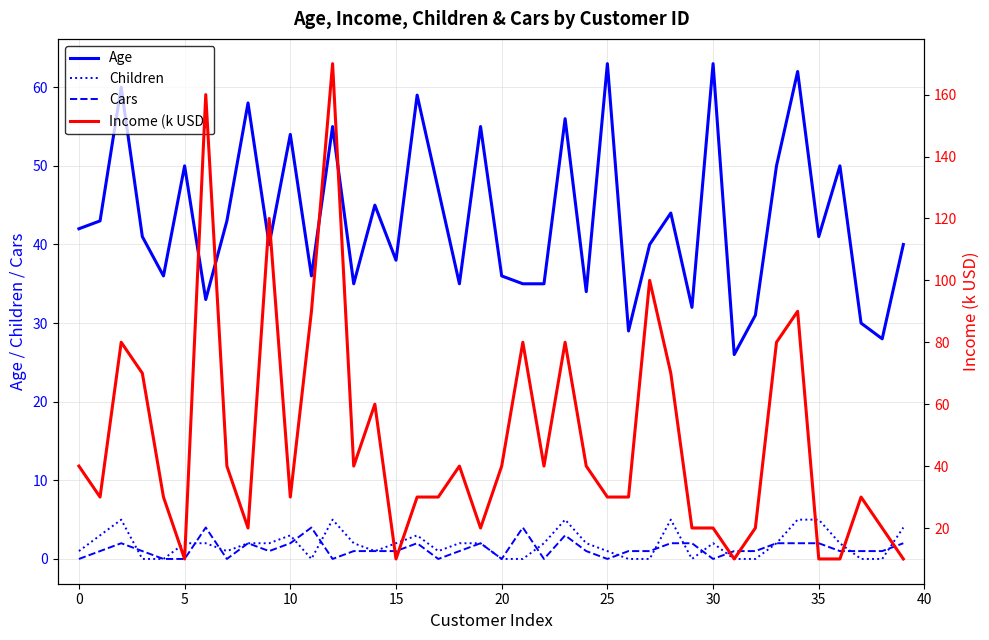

Count the number of data series in this chart.

4